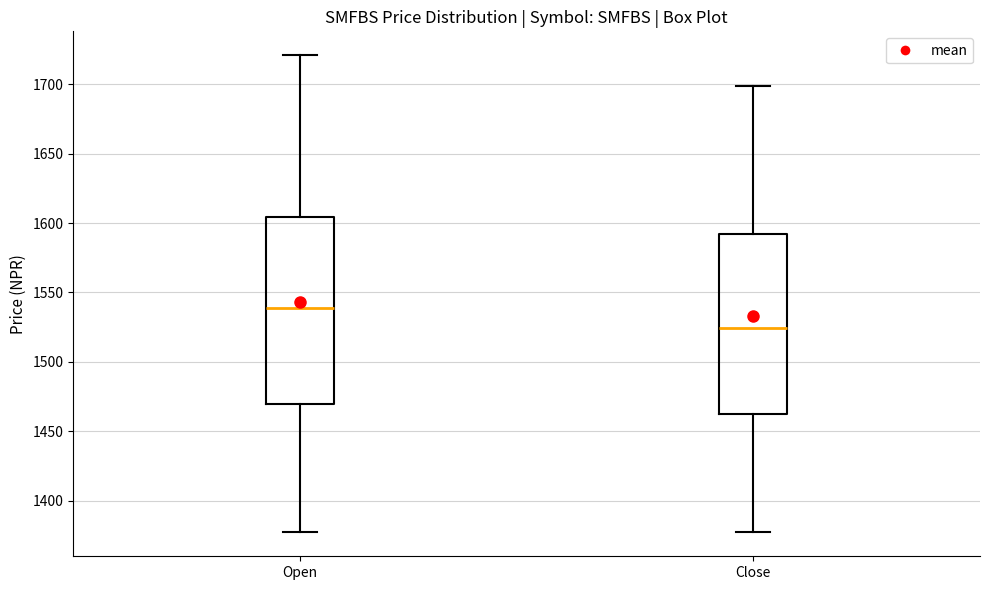

Where does the lower whisker of the box for Close end on the y-axis? The values are not printed on the chart, so give them approximately, as read against the axis.

1375